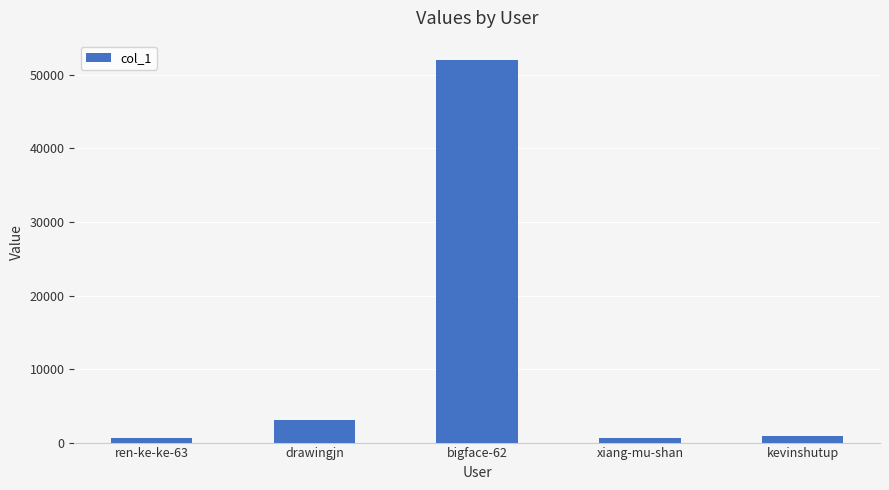

What is the change in value from drawingjn to bigface-62?

+49030